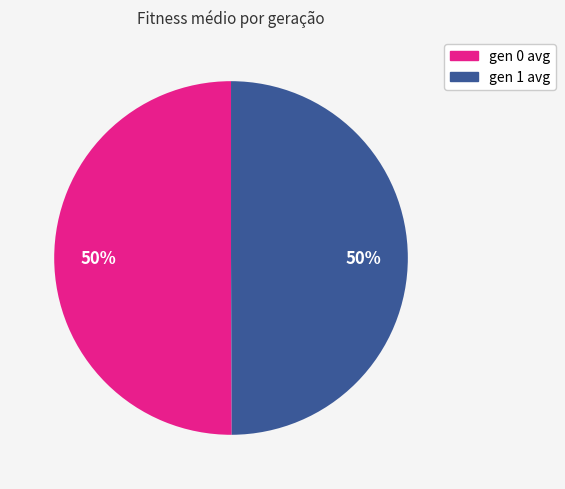

True or false: gen 1 avg accounts for 50% of the total.

True